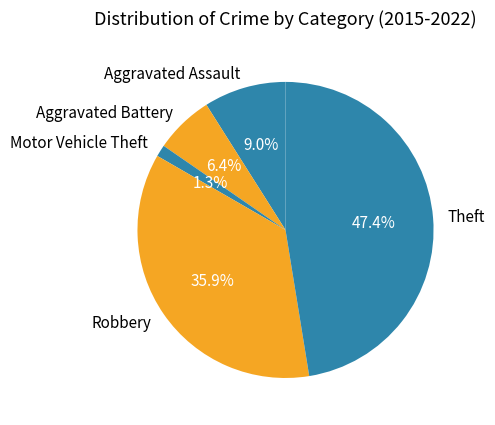

To the nearest percent, what portion does Theft represent?

47%